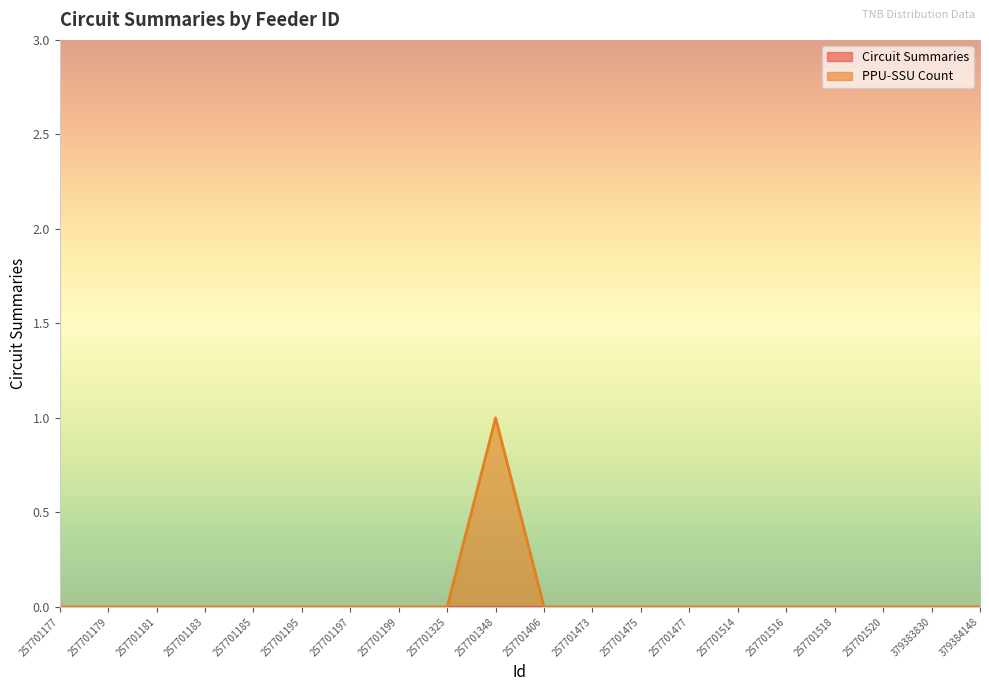

Count the values in the range 0 to 1.

20